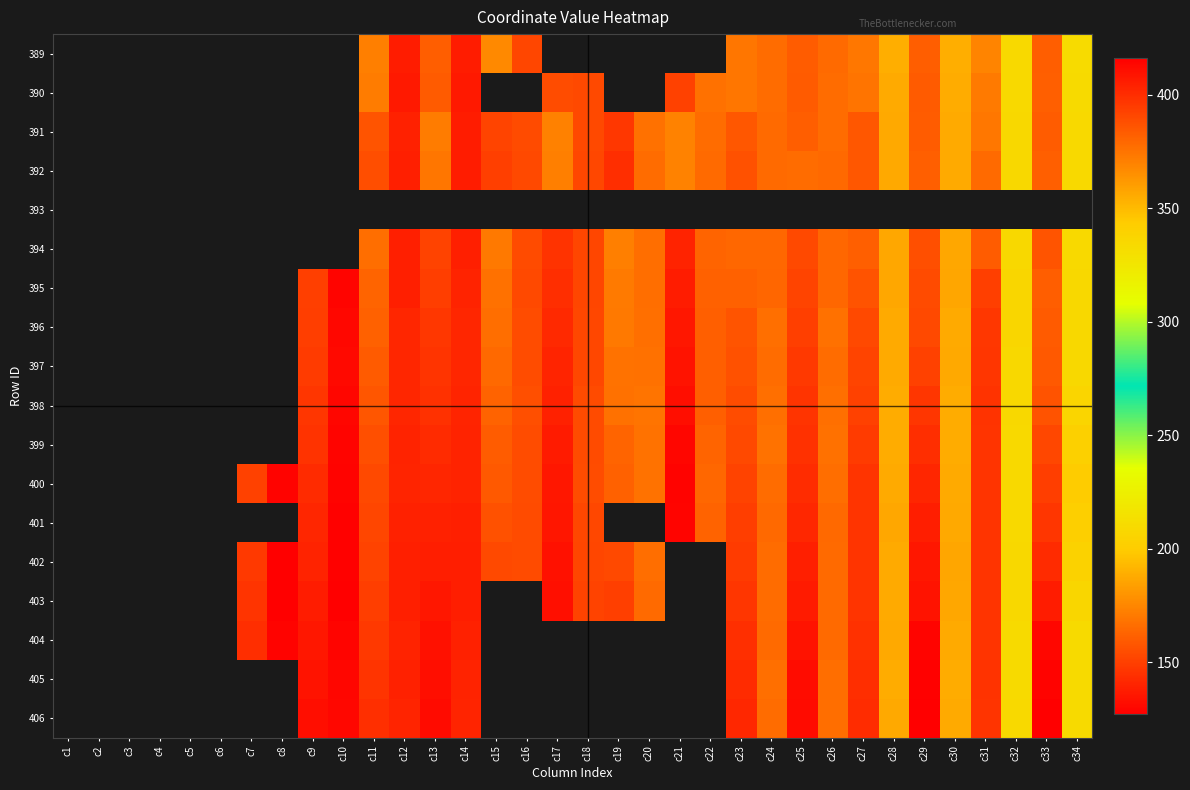

Which category has the highest value across all series?

c29